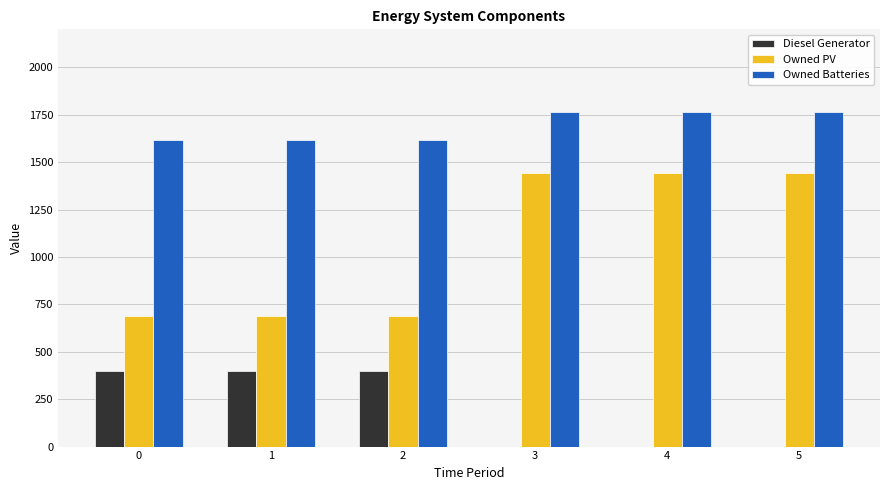

Is the value of Owned PV at 2 greater than the value of Diesel Generator at 5?

Yes